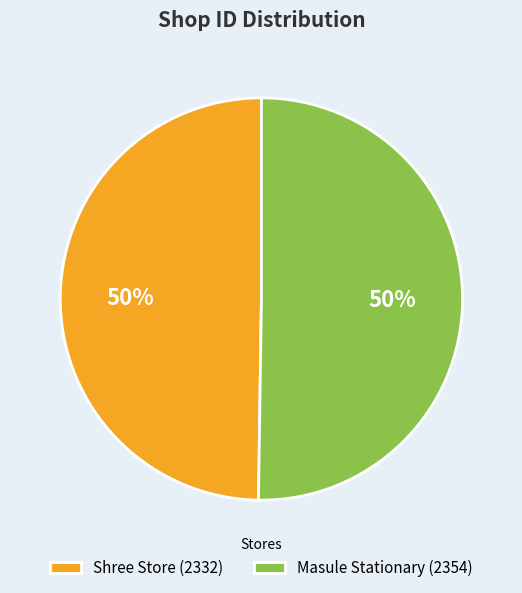

Combined, do Masule Stationary (2354) and Shree Store (2332) account for over 50%?

Yes